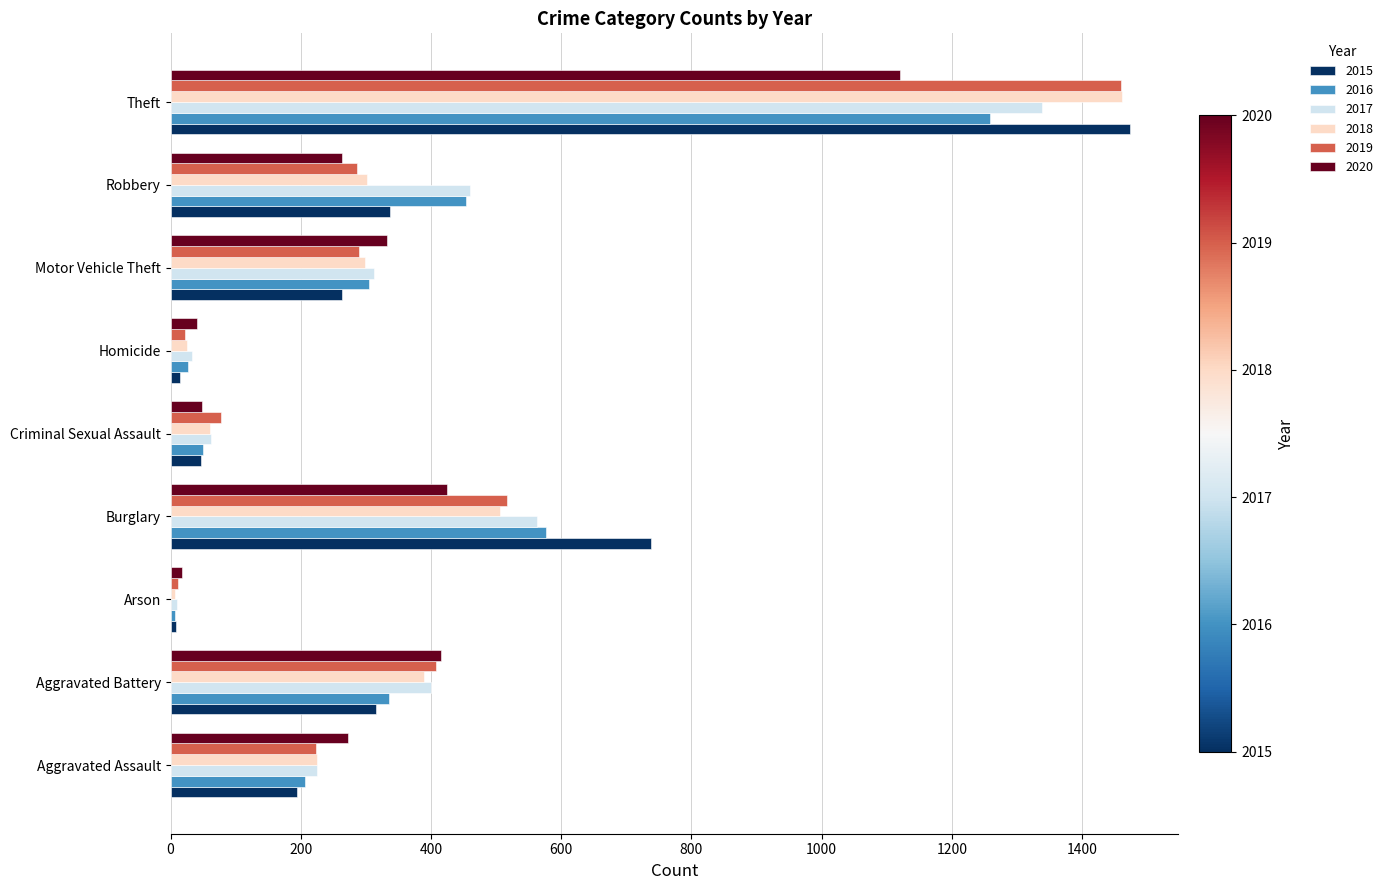

What is the average value of the 2017 series?

378